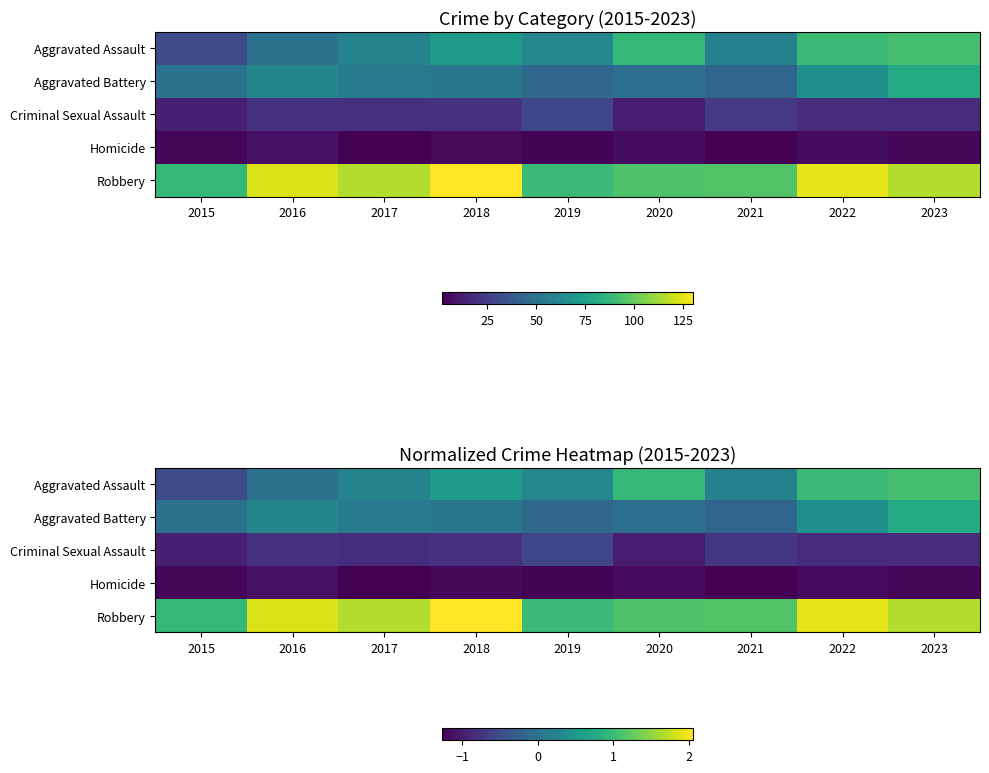

How many values in Aggravated Assault are above zero?

7